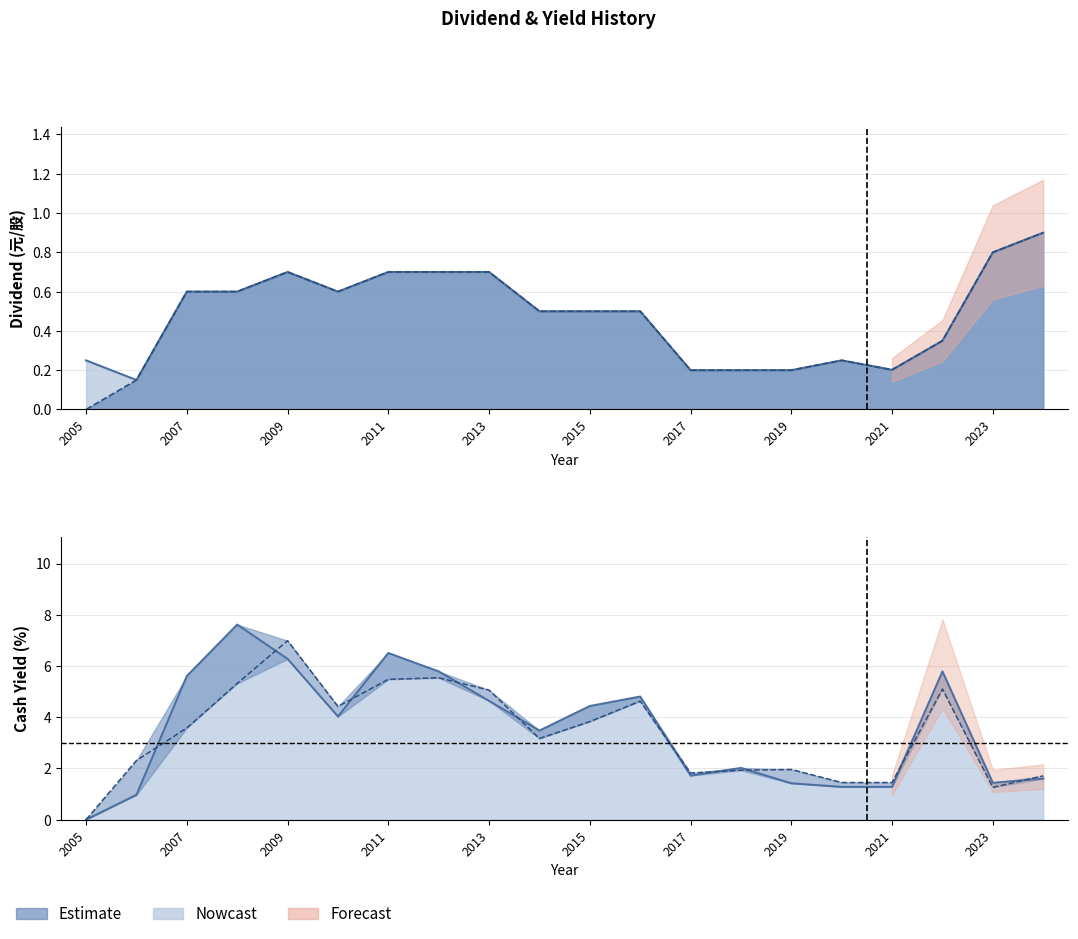

Is the value of 現金股利 at 2005 greater than the value of 股利合計 at 2021?

No